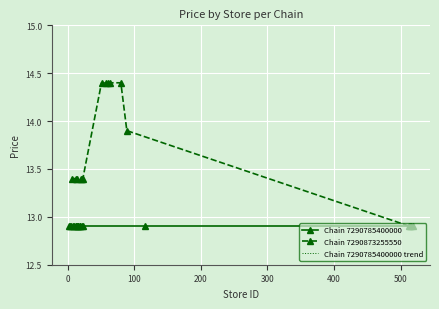

What is the maximum value for Chain 7290873255550?

14.4